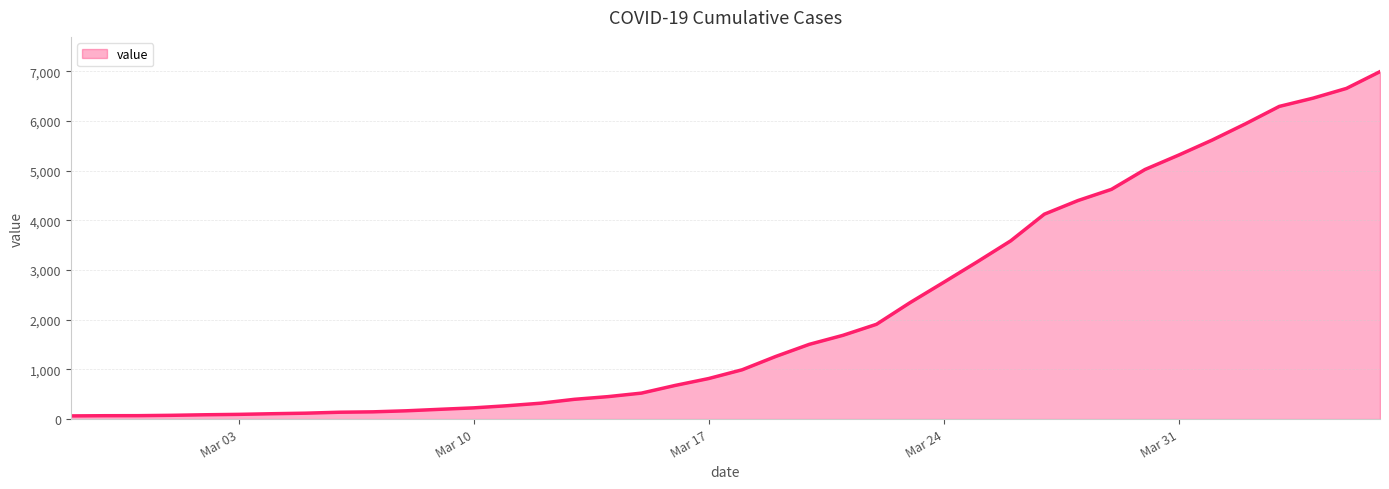

What is the greatest value displayed?

6995